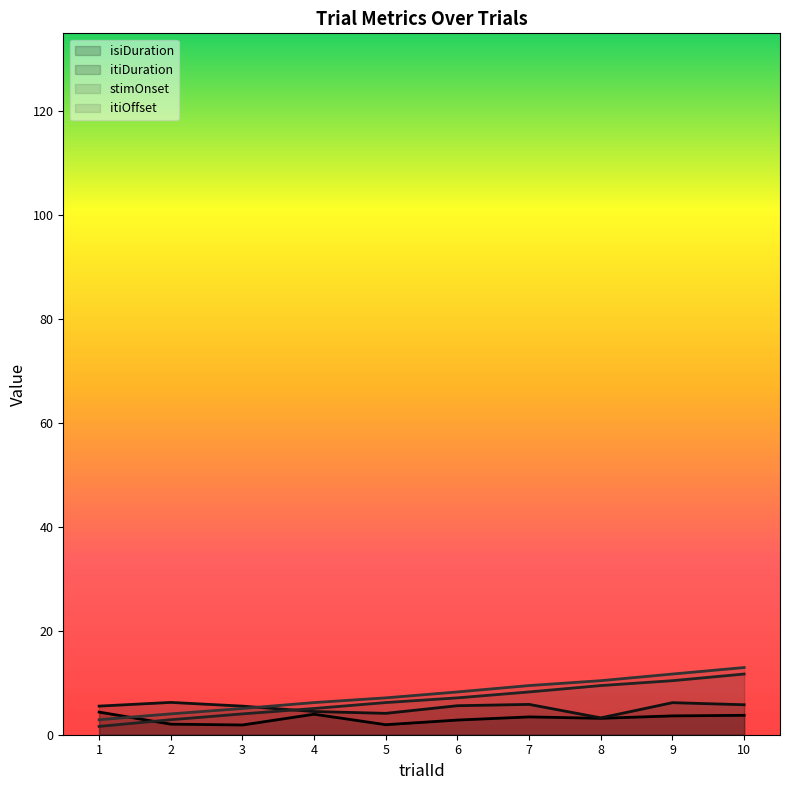

Reading left to right, list all the values displayed in this chart.

trialId: 1.6	2.9	4.0	5.0	6.2	7.1	8.2	9.5	10.4	11.7
isiDuration: 4.4	2.0	1.9	3.9	1.9	2.8	3.4	3.2	3.6	3.7
itiDuration: 5.5	6.2	5.5	4.5	4.1	5.6	5.8	3.2	6.2	5.8
stimOnset: 2.9	4.0	5.0	6.2	7.1	8.2	9.5	10.4	11.7	12.9